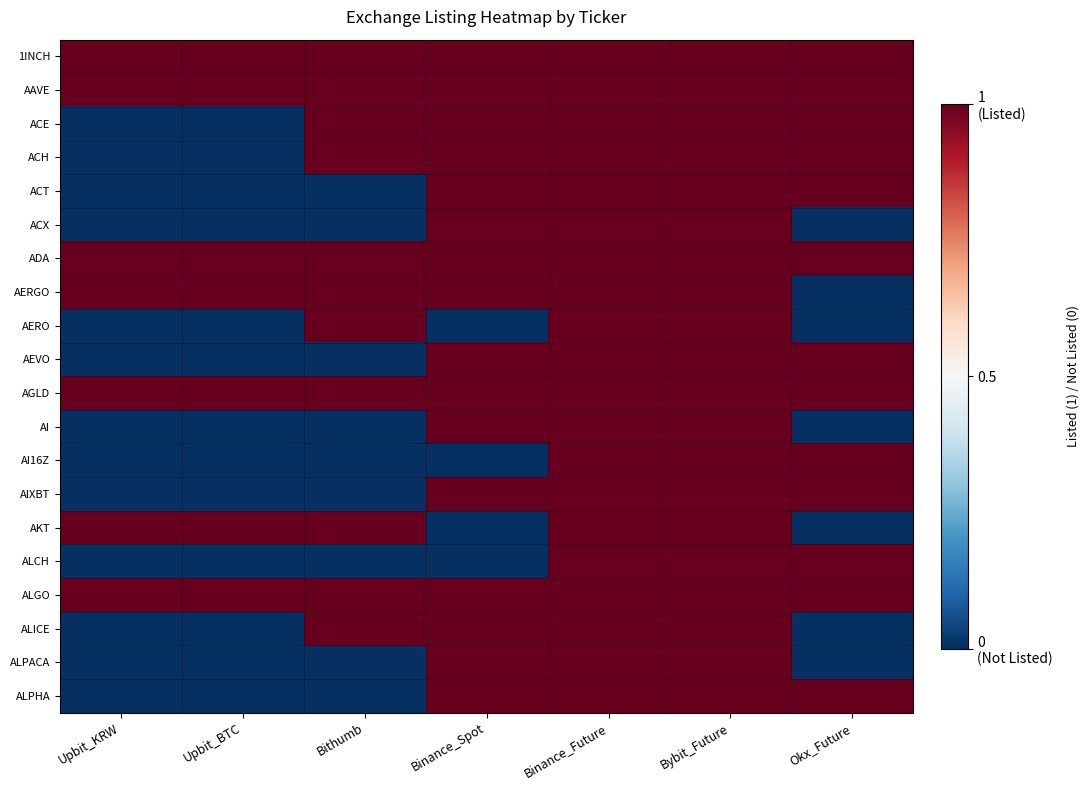

Reading left to right, transcribe all the data shown in this chart.

1INCH: Upbit_KRW=1	Upbit_BTC=1	Bithumb=1	Binance_Spot=1	Binance_Future=1	Bybit_Future=1	Okx_Future=1
AAVE: Upbit_KRW=1	Upbit_BTC=1	Bithumb=1	Binance_Spot=1	Binance_Future=1	Bybit_Future=1	Okx_Future=1
ACE: Upbit_KRW=0	Upbit_BTC=0	Bithumb=1	Binance_Spot=1	Binance_Future=1	Bybit_Future=1	Okx_Future=1
ACH: Upbit_KRW=0	Upbit_BTC=0	Bithumb=1	Binance_Spot=1	Binance_Future=1	Bybit_Future=1	Okx_Future=1
ACT: Upbit_KRW=0	Upbit_BTC=0	Bithumb=0	Binance_Spot=1	Binance_Future=1	Bybit_Future=1	Okx_Future=1
ACX: Upbit_KRW=0	Upbit_BTC=0	Bithumb=0	Binance_Spot=1	Binance_Future=1	Bybit_Future=1	Okx_Future=0
ADA: Upbit_KRW=1	Upbit_BTC=1	Bithumb=1	Binance_Spot=1	Binance_Future=1	Bybit_Future=1	Okx_Future=1
AERGO: Upbit_KRW=1	Upbit_BTC=1	Bithumb=1	Binance_Spot=1	Binance_Future=1	Bybit_Future=1	Okx_Future=0
AERO: Upbit_KRW=0	Upbit_BTC=0	Bithumb=1	Binance_Spot=0	Binance_Future=1	Bybit_Future=1	Okx_Future=0
AEVO: Upbit_KRW=0	Upbit_BTC=0	Bithumb=0	Binance_Spot=1	Binance_Future=1	Bybit_Future=1	Okx_Future=1
AGLD: Upbit_KRW=1	Upbit_BTC=1	Bithumb=1	Binance_Spot=1	Binance_Future=1	Bybit_Future=1	Okx_Future=1
AI: Upbit_KRW=0	Upbit_BTC=0	Bithumb=0	Binance_Spot=1	Binance_Future=1	Bybit_Future=1	Okx_Future=0
AI16Z: Upbit_KRW=0	Upbit_BTC=0	Bithumb=0	Binance_Spot=0	Binance_Future=1	Bybit_Future=1	Okx_Future=1
AIXBT: Upbit_KRW=0	Upbit_BTC=0	Bithumb=0	Binance_Spot=1	Binance_Future=1	Bybit_Future=1	Okx_Future=1
AKT: Upbit_KRW=1	Upbit_BTC=1	Bithumb=1	Binance_Spot=0	Binance_Future=1	Bybit_Future=1	Okx_Future=0
ALCH: Upbit_KRW=0	Upbit_BTC=0	Bithumb=0	Binance_Spot=0	Binance_Future=1	Bybit_Future=1	Okx_Future=1
ALGO: Upbit_KRW=1	Upbit_BTC=1	Bithumb=1	Binance_Spot=1	Binance_Future=1	Bybit_Future=1	Okx_Future=1
ALICE: Upbit_KRW=0	Upbit_BTC=0	Bithumb=1	Binance_Spot=1	Binance_Future=1	Bybit_Future=1	Okx_Future=0
ALPACA: Upbit_KRW=0	Upbit_BTC=0	Bithumb=0	Binance_Spot=1	Binance_Future=1	Bybit_Future=1	Okx_Future=0
ALPHA: Upbit_KRW=0	Upbit_BTC=0	Bithumb=0	Binance_Spot=1	Binance_Future=1	Bybit_Future=1	Okx_Future=1